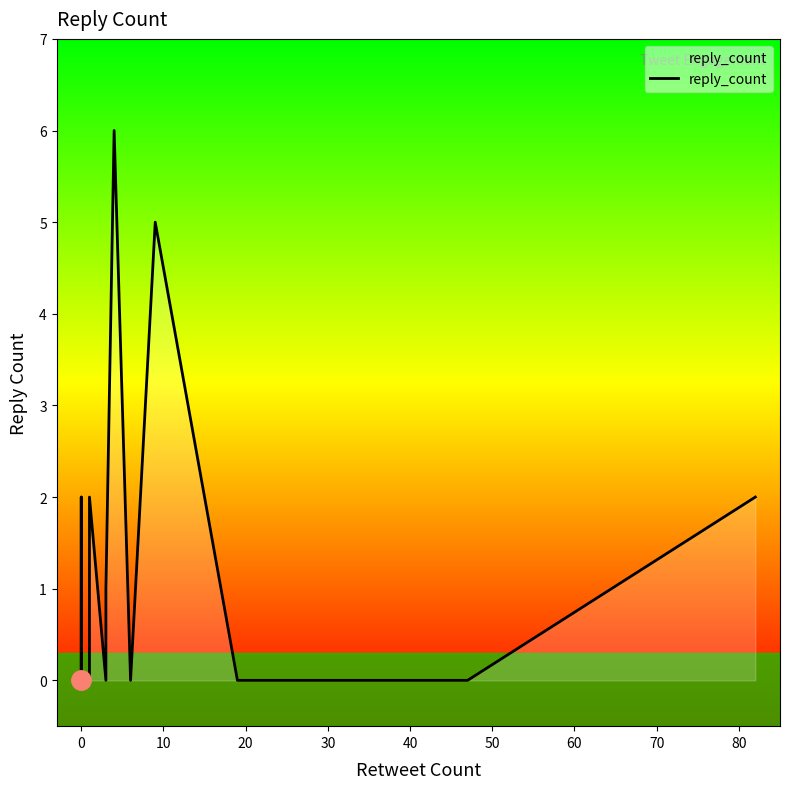

True or false: the data has more than 2 interior local peaks.

True